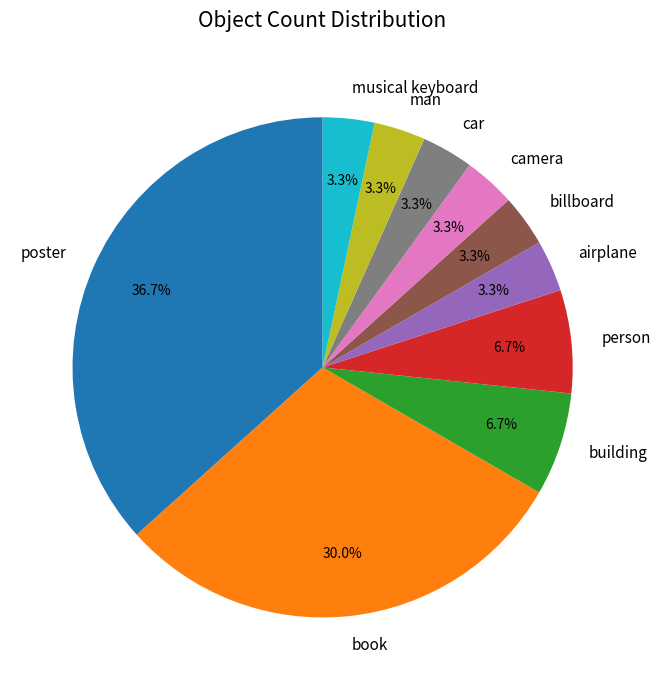

Which slice is the largest?

poster